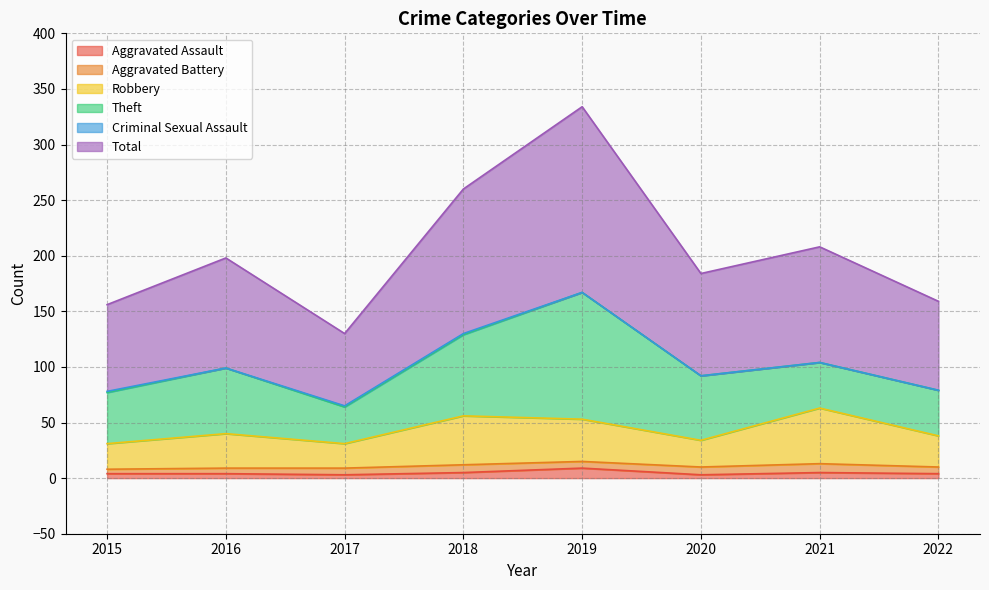

How many lines are shown in the chart?

6